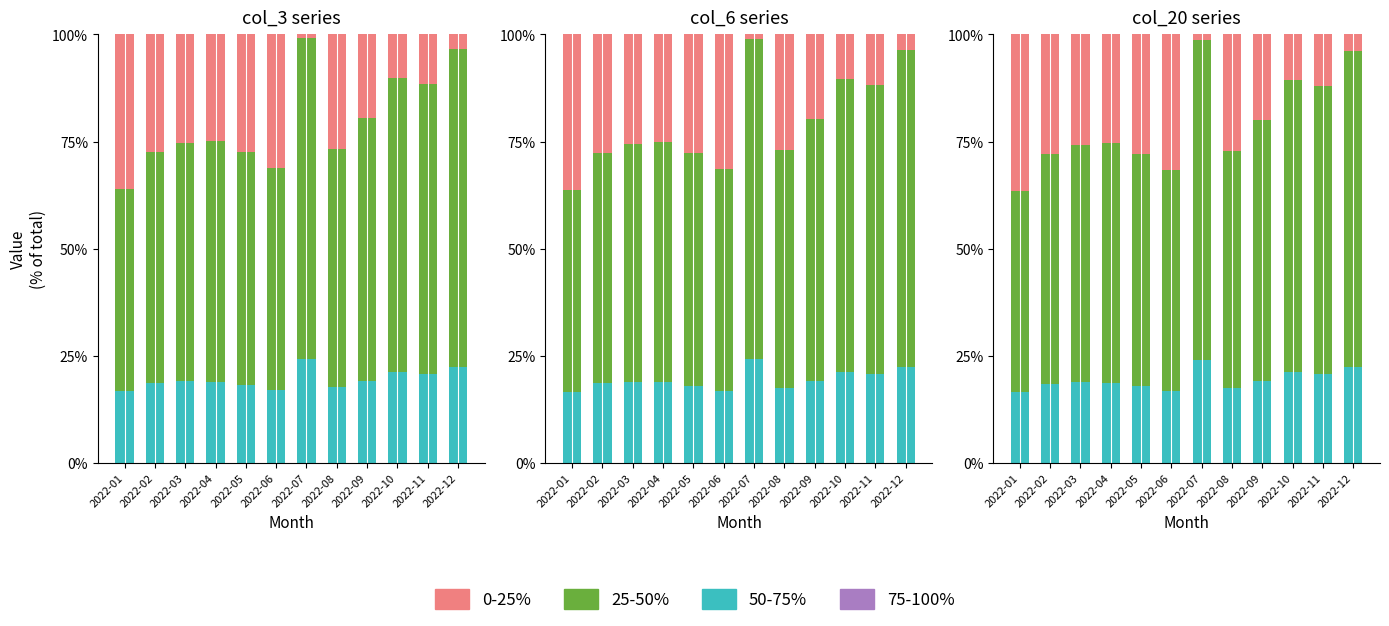

List the labels in order of col_20 (75-100%) value, smallest first.

2022-01, 2022-02, 2022-03, 2022-04, 2022-05, 2022-06, 2022-07, 2022-08, 2022-09, 2022-10, 2022-11, 2022-12